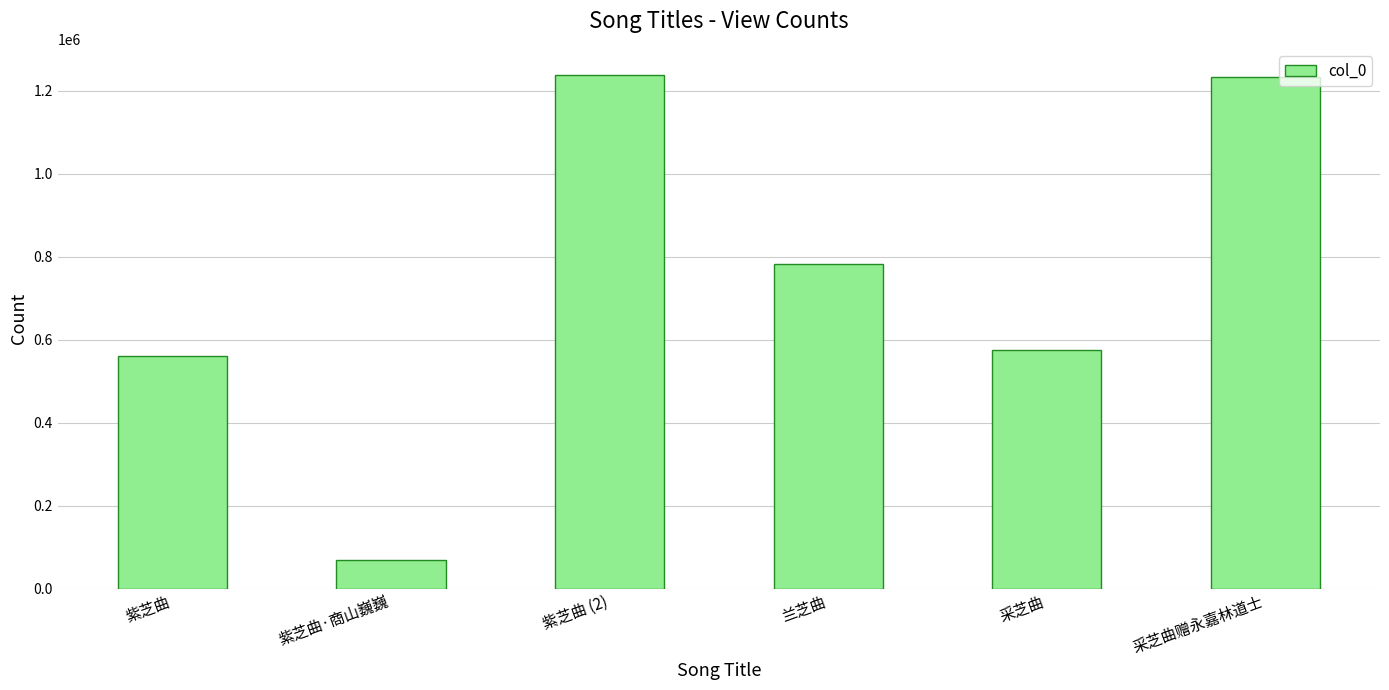

How many bars are there in total?

6